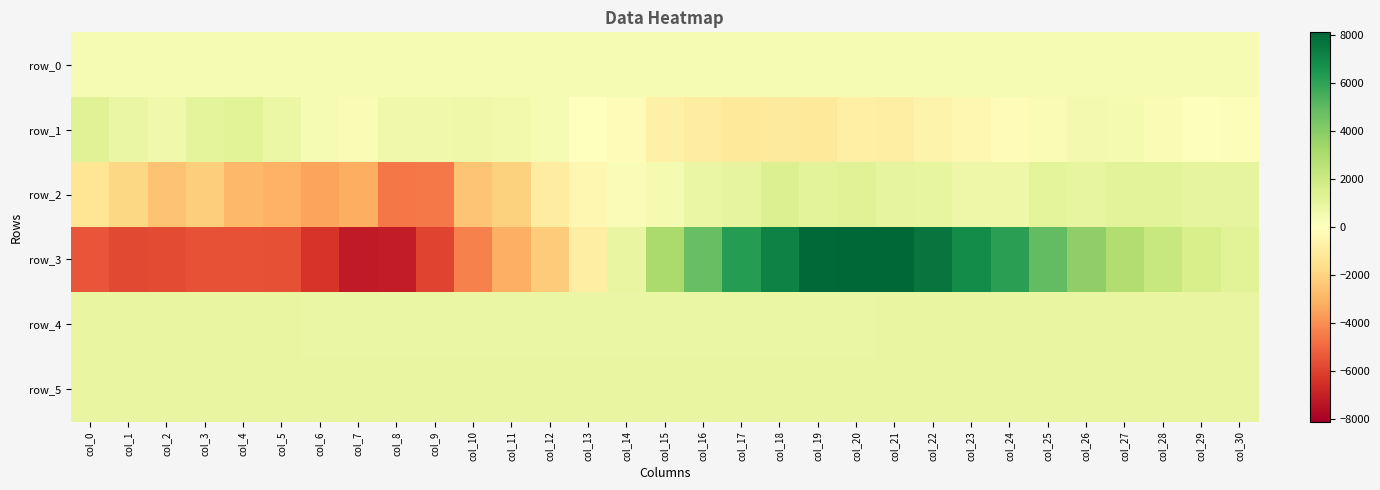

Reading left to right, what are all the values shown in this chart?

row_0: col_0=340.7	col_1=340.8	col_2=340.9	col_3=340.9	col_4=340.9	col_5=341.0	col_6=341.1	col_7=341.1	col_8=341.2	col_9=341.2	col_10=341.3	col_11=341.3	col_12=341.3	col_13=341.4	col_14=341.5	col_15=341.5	col_16=341.5	col_17=341.6	col_18=341.7	col_19=341.7	col_20=341.7	col_21=341.8	col_22=341.9	col_23=341.9	col_24=341.9	col_25=342.0	col_26=342.0	col_27=342.1	col_28=342.1	col_29=342.2	col_30=342.2
row_1: col_0=1301.0	col_1=885.0	col_2=581.0	col_3=1102.0	col_4=1221.0	col_5=816.0	col_6=352.0	col_7=261.0	col_8=596.0	col_9=576.0	col_10=651.0	col_11=518.0	col_12=342.0	col_13=48.0	col_14=-239.0	col_15=-701.0	col_16=-934.0	col_17=-1122.0	col_18=-1052.0	col_19=-1086.0	col_20=-792.0	col_21=-837.0	col_22=-580.0	col_23=-411.0	col_24=-230.0	col_25=287.0	col_26=481.0	col_27=430.0	col_28=265.0	col_29=126.0	col_30=153.0
row_2: col_0=-1290.0	col_1=-1894.0	col_2=-2568.0	col_3=-2179.0	col_4=-2898.0	col_5=-3053.0	col_6=-3435.0	col_7=-3223.0	col_8=-4583.0	col_9=-4543.0	col_10=-2508.0	col_11=-2058.0	col_12=-896.0	col_13=-408.0	col_14=240.0	col_15=432.0	col_16=887.0	col_17=1071.0	col_18=1423.0	col_19=1165.0	col_20=1306.0	col_21=1059.0	col_22=963.0	col_23=706.0	col_24=699.0	col_25=1079.0	col_26=986.0	col_27=1177.0	col_28=1143.0	col_29=1041.0	col_30=1078.0
row_3: col_0=-5498.0	col_1=-5796.0	col_2=-5757.0	col_3=-5576.0	col_4=-5553.0	col_5=-5629.0	col_6=-6406.0	col_7=-7222.0	col_8=-7118.0	col_9=-5908.0	col_10=-4372.0	col_11=-3131.0	col_12=-2228.0	col_13=-862.0	col_14=935.0	col_15=3057.0	col_16=4795.0	col_17=6276.0	col_18=7168.0	col_19=7999.0	col_20=8119.0	col_21=8111.0	col_22=7670.0	col_23=6872.0	col_24=6091.0	col_25=4925.0	col_26=3746.0	col_27=2861.0	col_28=2184.0	col_29=1623.0	col_30=1207.0
row_4: col_0=916.0	col_1=910.0	col_2=906.0	col_3=900.0	col_4=896.0	col_5=891.0	col_6=879.0	col_7=881.0	col_8=878.0	col_9=872.0	col_10=875.0	col_11=871.0	col_12=874.0	col_13=874.0	col_14=869.0	col_15=877.0	col_16=875.0	col_17=880.0	col_18=876.0	col_19=880.0	col_20=879.0	col_21=890.0	col_22=896.0	col_23=907.0	col_24=904.0	col_25=909.0	col_26=911.0	col_27=914.0	col_28=916.0	col_29=921.0	col_30=914.0
row_5: col_0=895.0	col_1=898.0	col_2=897.0	col_3=890.0	col_4=896.0	col_5=892.0	col_6=898.0	col_7=902.0	col_8=894.0	col_9=900.0	col_10=898.0	col_11=895.0	col_12=903.0	col_13=904.0	col_14=897.0	col_15=910.0	col_16=907.0	col_17=902.0	col_18=903.0	col_19=901.0	col_20=900.0	col_21=900.0	col_22=898.0	col_23=903.0	col_24=889.0	col_25=896.0	col_26=895.0	col_27=896.0	col_28=895.0	col_29=892.0	col_30=896.0